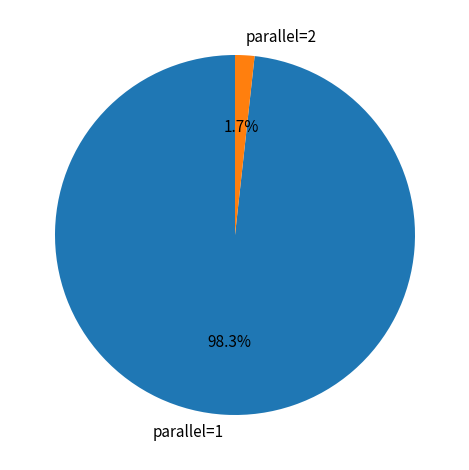

To the nearest percent, what is the difference between the parallel=2 and parallel=1 slice percentages?

97%